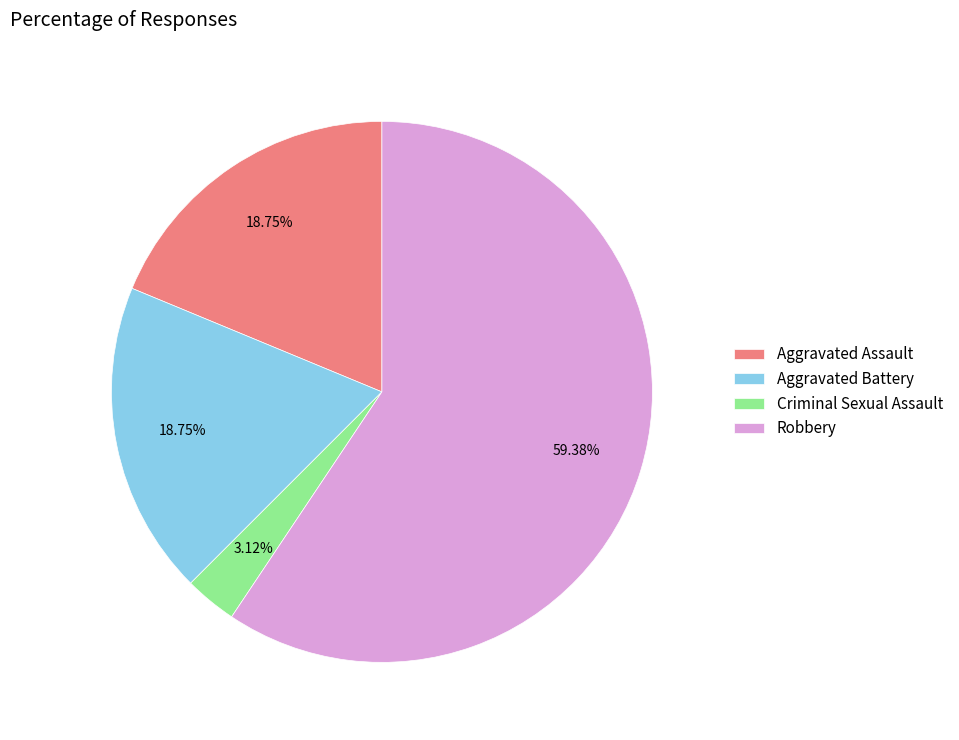

Is there any slice that represents more than half of the pie?

Yes